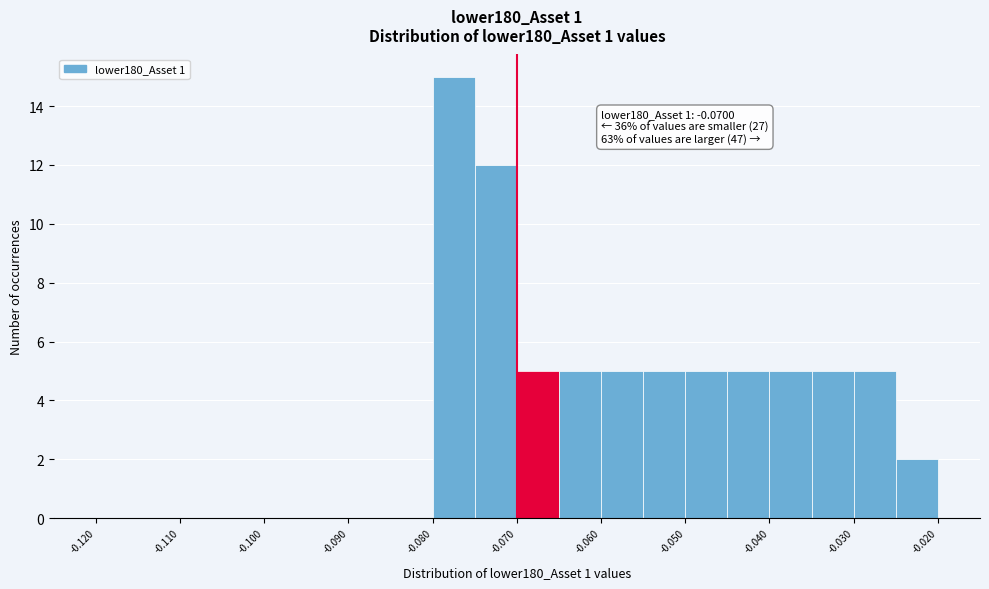

Which range on the x-axis has the tallest bar?

-0.080 to -0.075